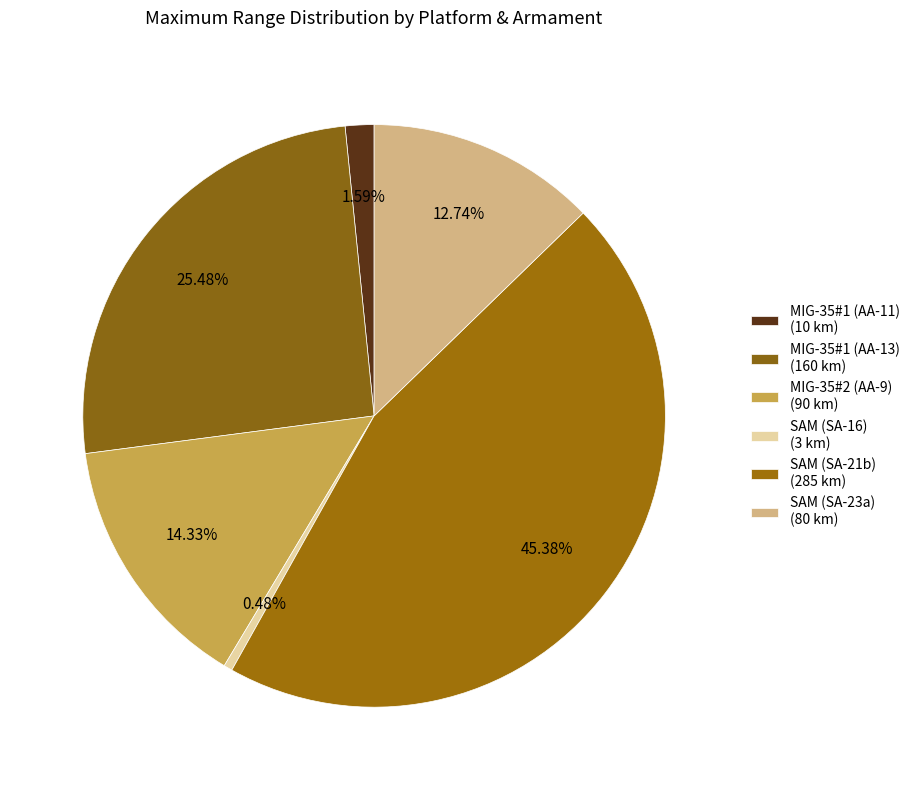

How many segments does this pie chart have?

6